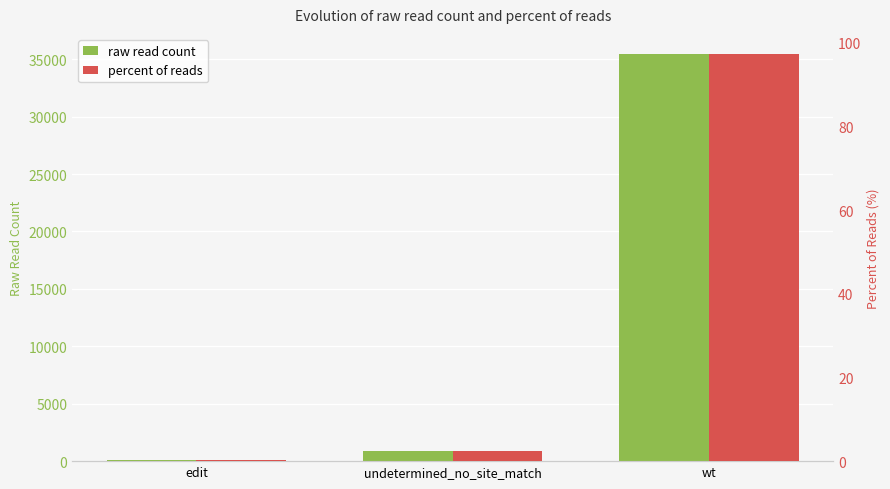

What is the minimum value shown in the chart?

0.3